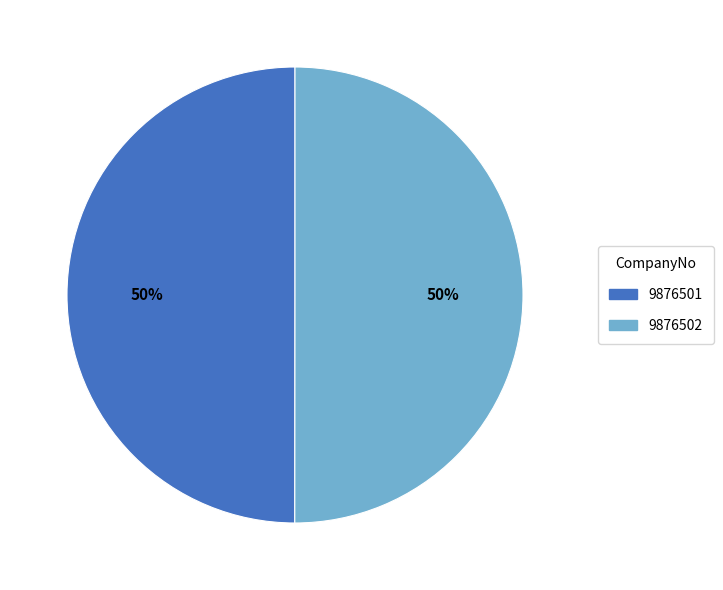

To the nearest percent, what is the combined percentage of 9876501 and 9876502?

100%